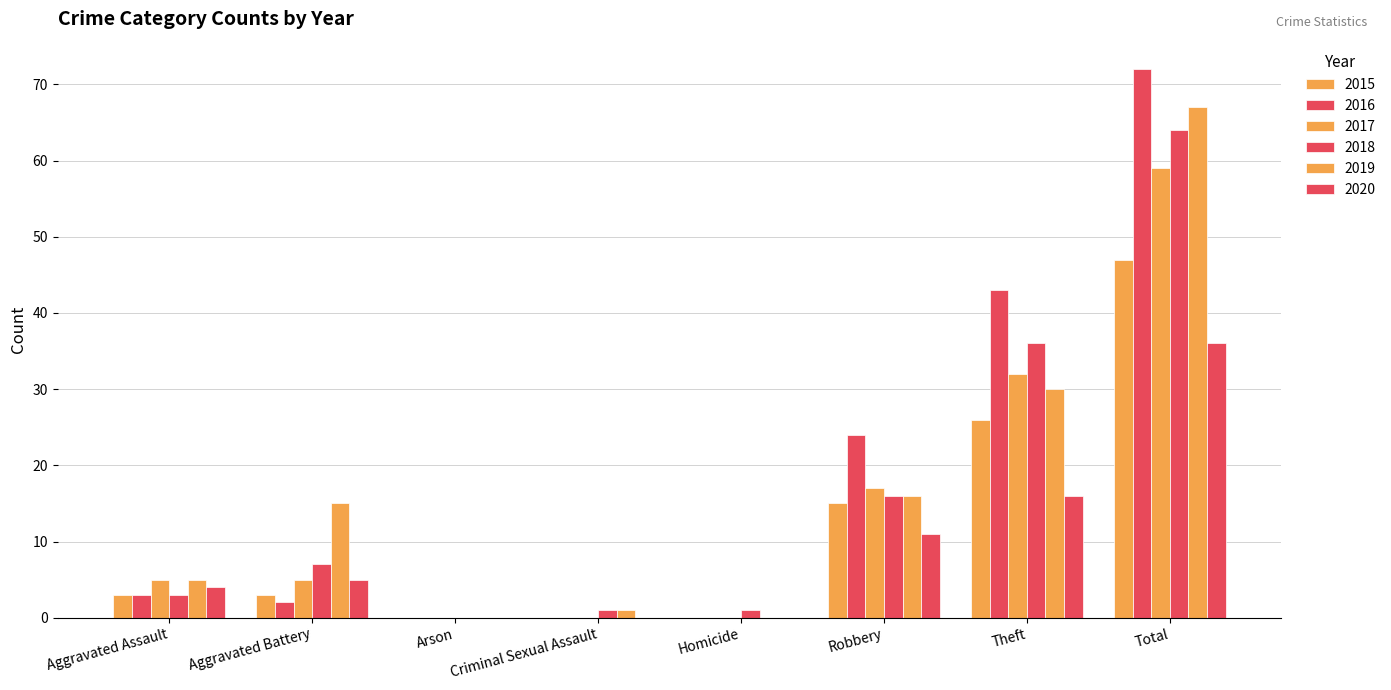

Are the bars horizontal?

No